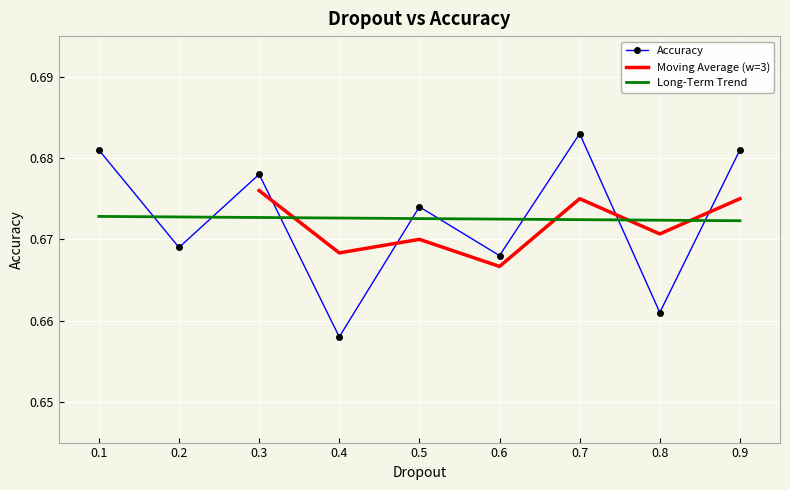

What is the sum of the values at 0.3 and 0.7?

1.4